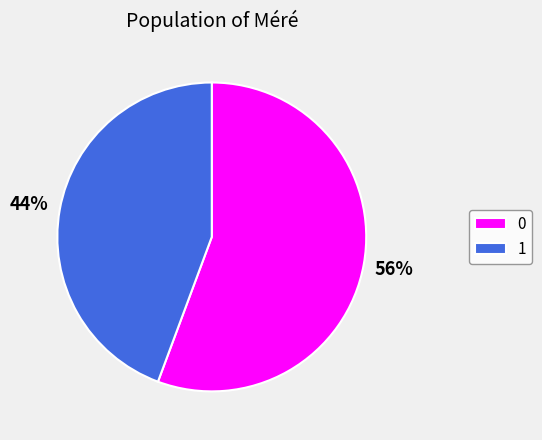

How many slices are in this pie chart?

2